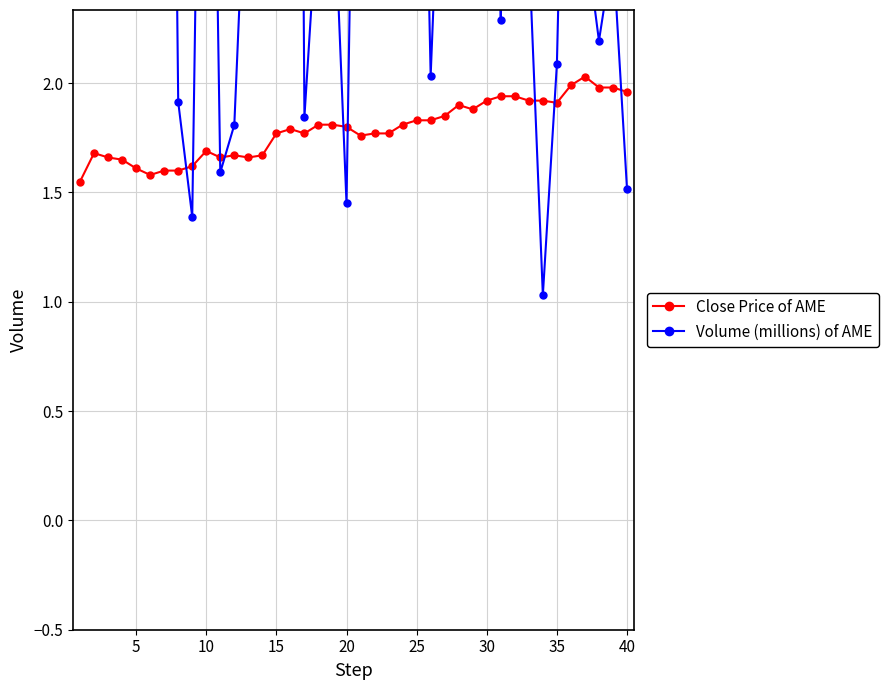

List the series in order of their peak value, highest first.

Volume (millions) of AME, Close Price of AME